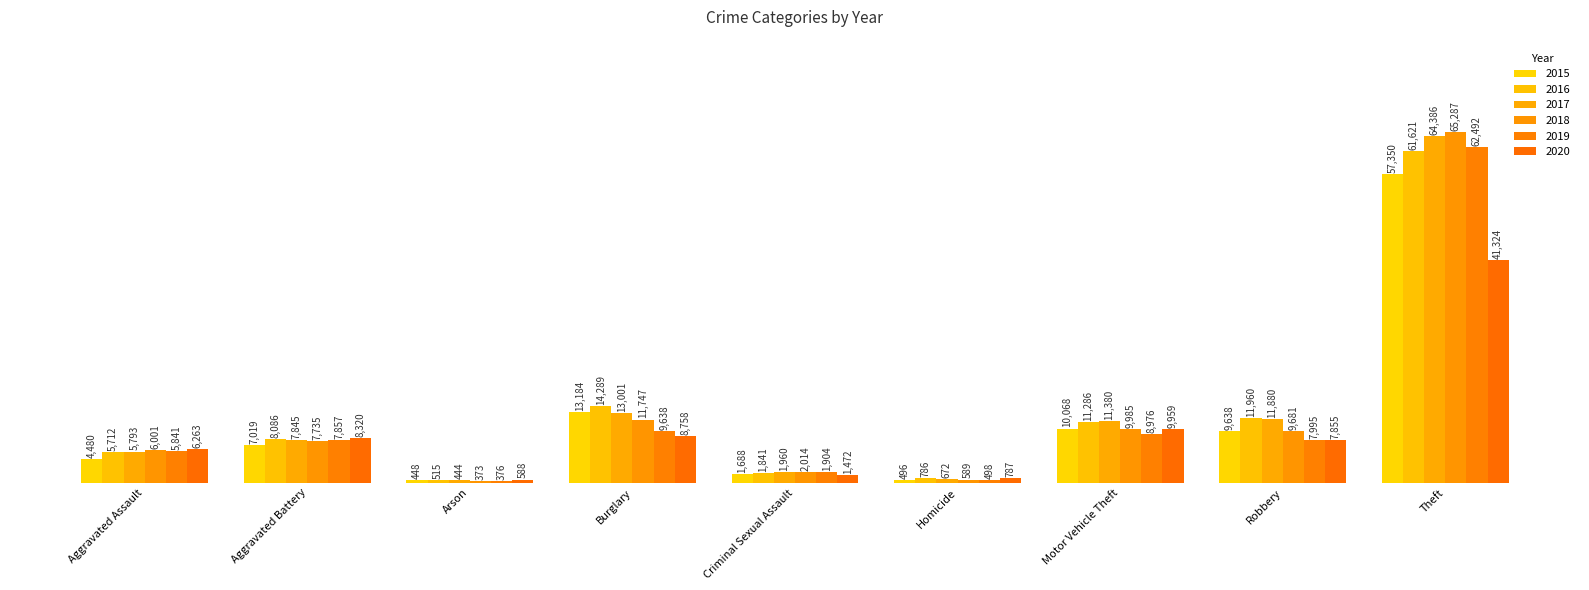

Reading right to left, extract all data points from this chart.

2015: 57350	9638	10068	496	1688	13184	448	7019	4480
2016: 61621	11960	11286	786	1841	14289	515	8086	5712
2017: 64386	11880	11380	672	1960	13001	444	7845	5793
2018: 65287	9681	9985	589	2014	11747	373	7735	6001
2019: 62492	7995	8976	498	1904	9638	376	7857	5841
2020: 41324	7855	9959	787	1472	8758	588	8320	6263